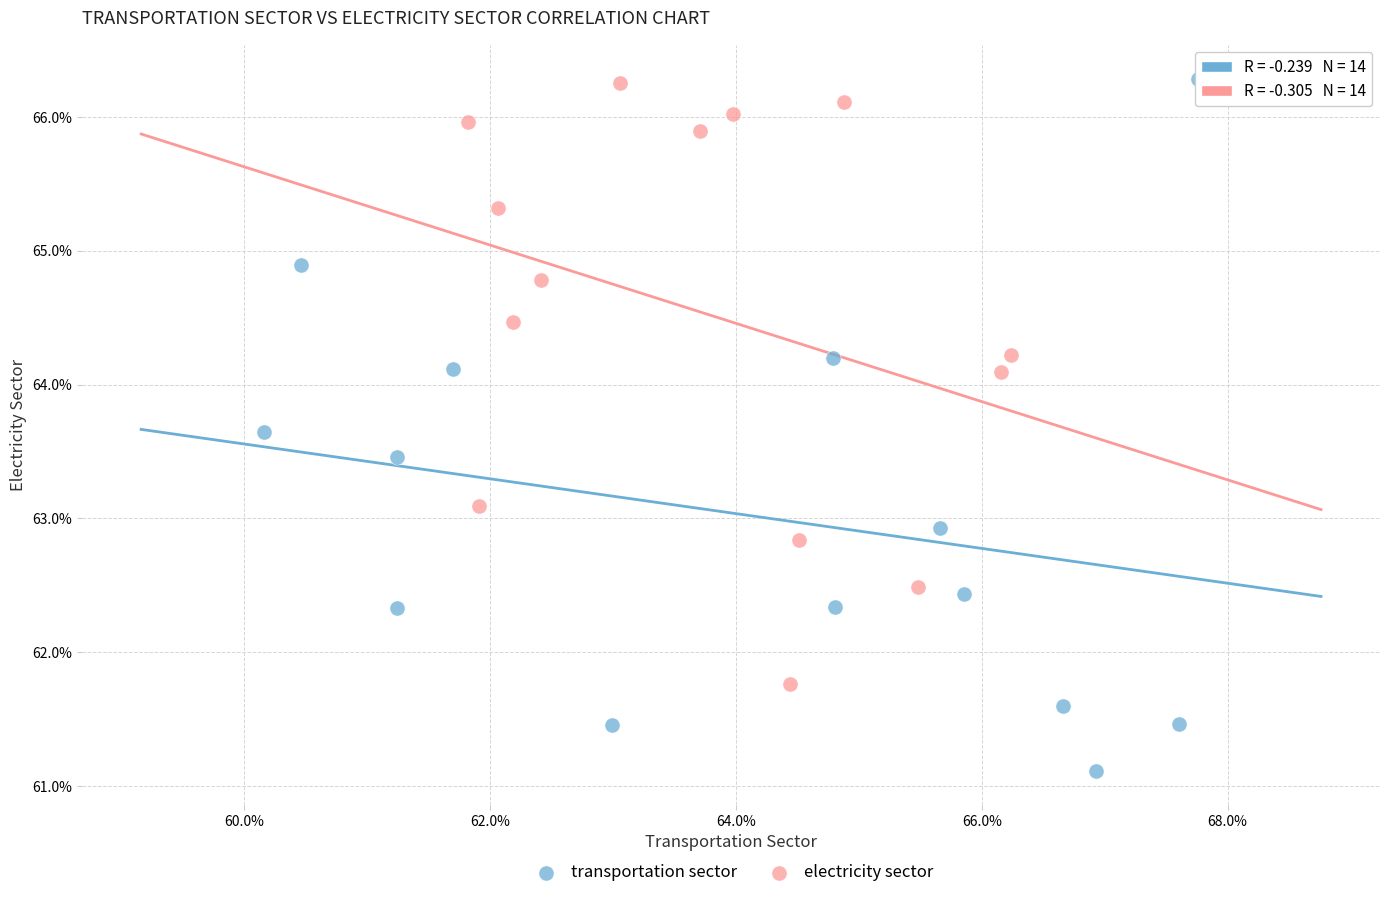

What are all the series names shown in the legend?

transportation sector, electricity sector